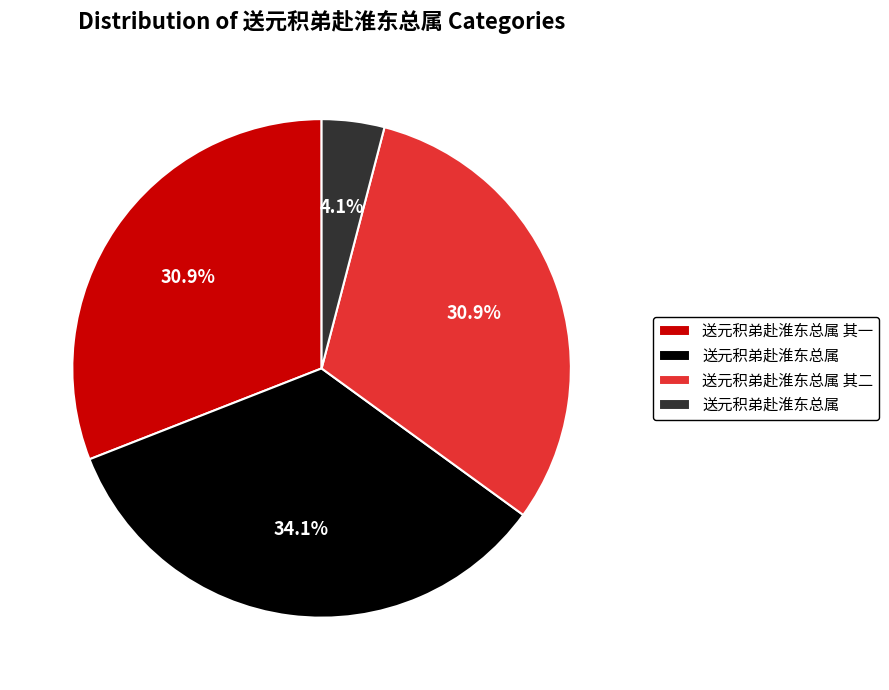

How many slices are in this pie chart?

4